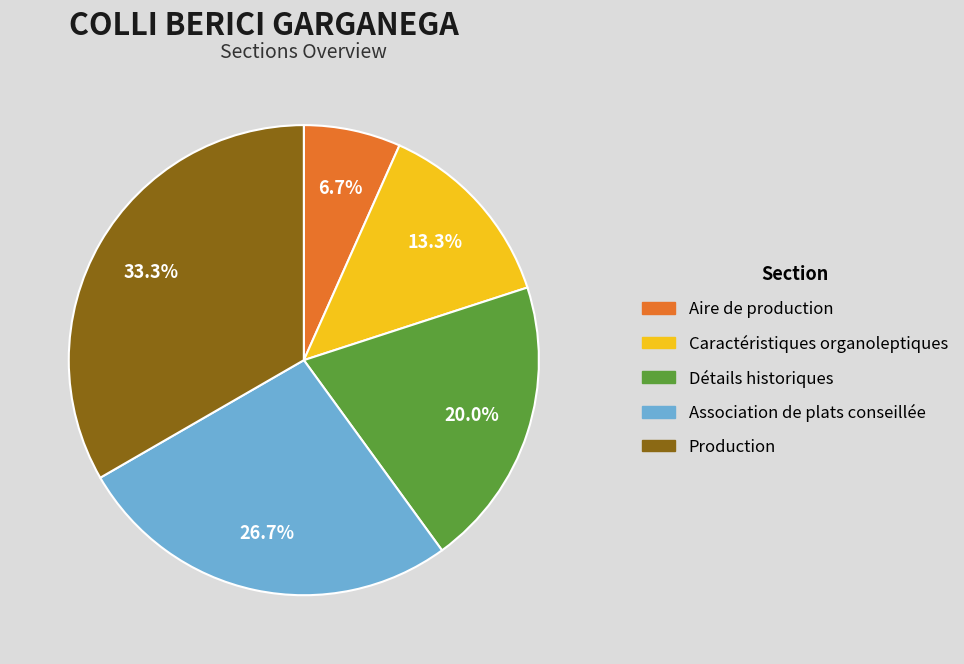

Rank the categories by value from highest to lowest.

Production, Association de plats conseillée, Détails historiques, Caractéristiques organoleptiques, Aire de production